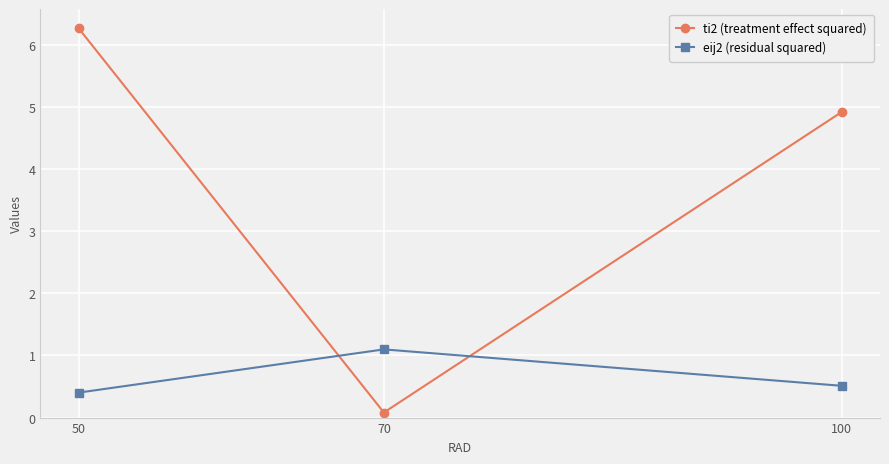

What is the difference between the maximum and minimum values in the eij2 (residual squared) series?

0.7